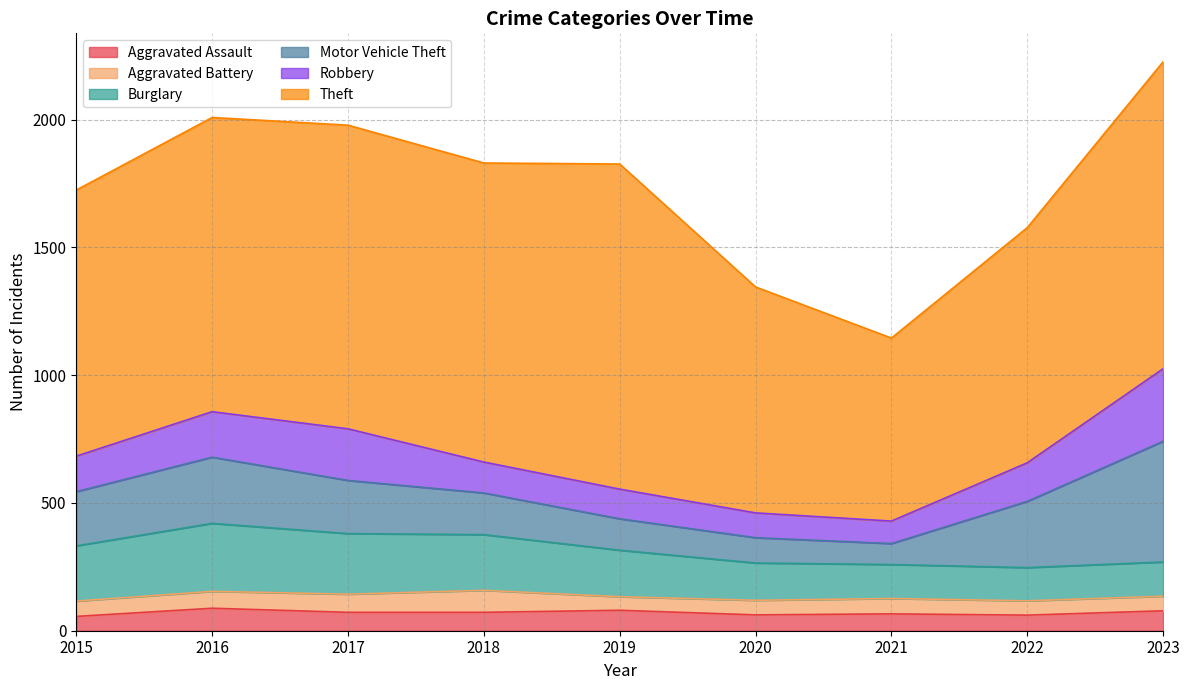

What is the value of the Theft point at the 4th from the left?

1170